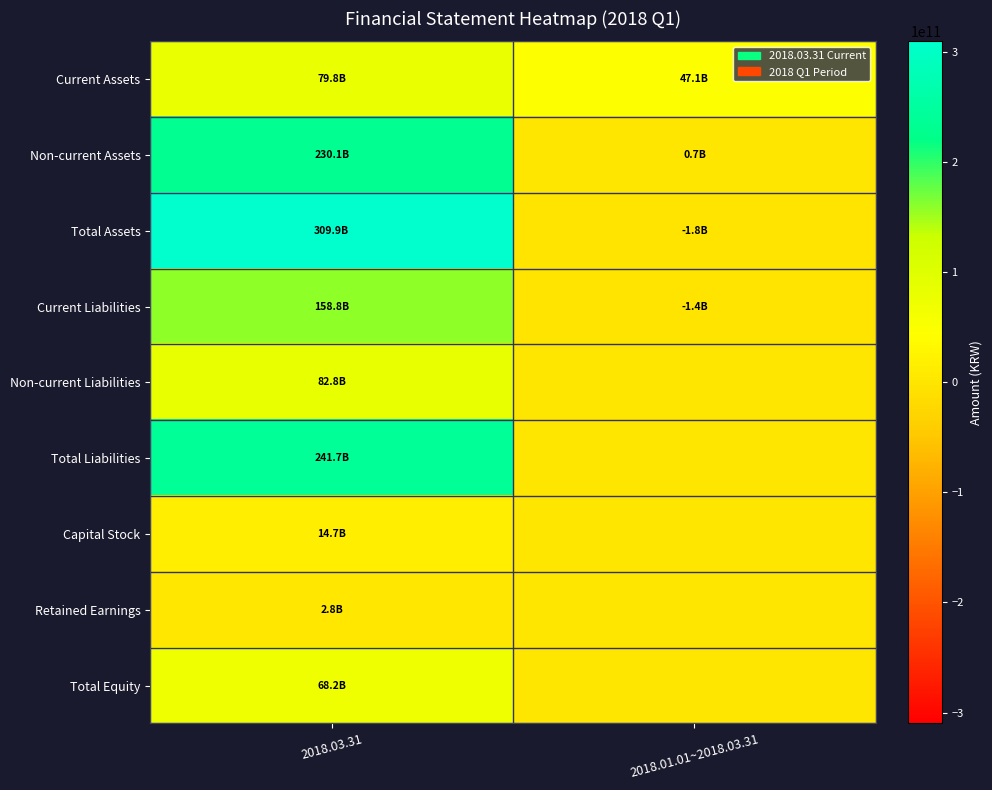

Which series changed the most between 2018.03.31 and 2018.01.01~2018.03.31?

Total Assets